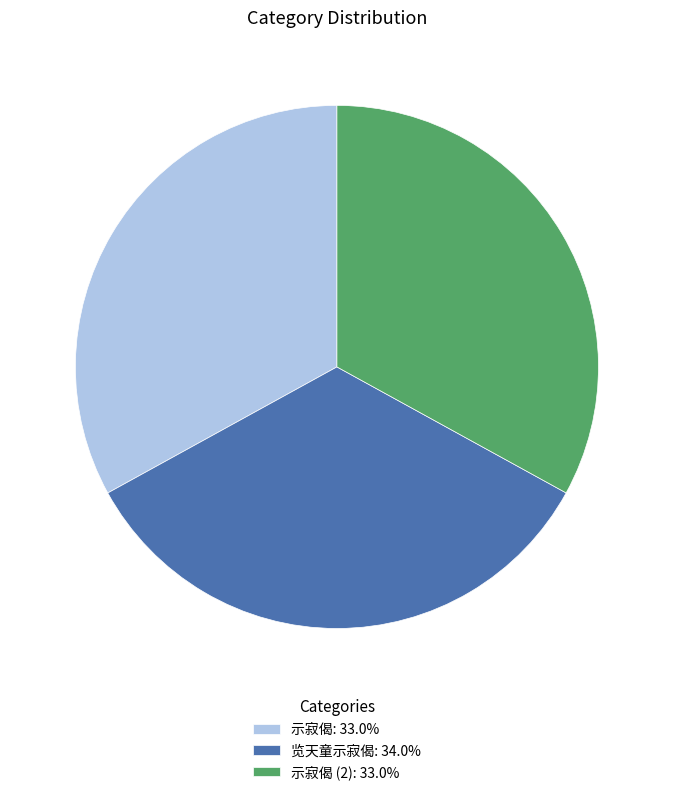

Do 示寂偈 (2): 33.0% and 览天童示寂偈: 34.0% together represent more than half of the pie?

Yes